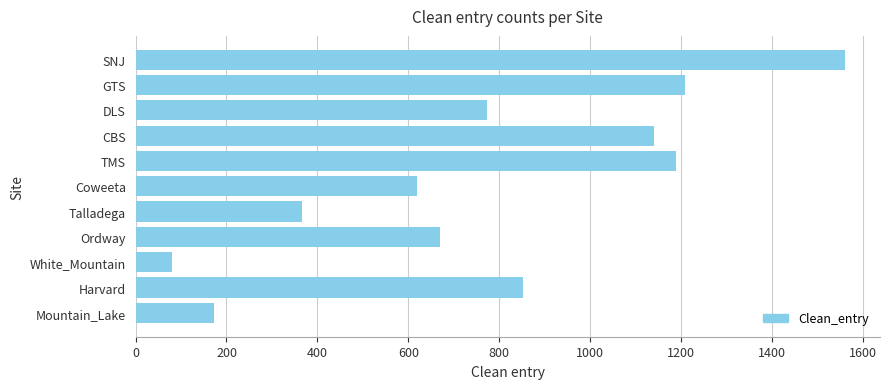

List the labels in order of value, smallest first.

White_Mountain, Mountain_Lake, Talladega, Coweeta, Ordway, DLS, Harvard, CBS, TMS, GTS, SNJ